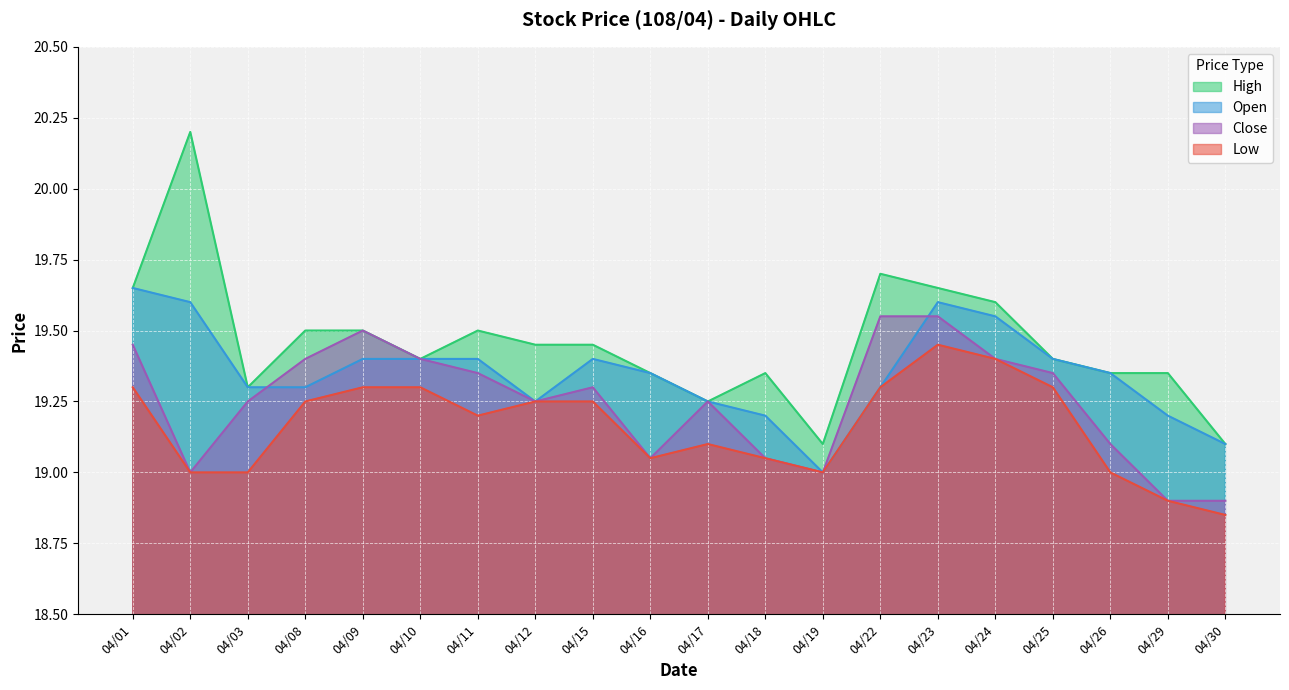

Reading left to right, list all the values displayed in this chart.

Close: 04/01=19.4	04/02=19.0	04/03=19.2	04/08=19.4	04/09=19.5	04/10=19.4	04/11=19.4	04/12=19.2	04/15=19.3	04/16=19.1	04/17=19.2	04/18=19.1	04/19=19.0	04/22=19.6	04/23=19.6	04/24=19.4	04/25=19.4	04/26=19.1	04/29=18.9	04/30=18.9
High: 04/01=19.6	04/02=20.2	04/03=19.3	04/08=19.5	04/09=19.5	04/10=19.4	04/11=19.5	04/12=19.4	04/15=19.4	04/16=19.4	04/17=19.2	04/18=19.4	04/19=19.1	04/22=19.7	04/23=19.6	04/24=19.6	04/25=19.4	04/26=19.4	04/29=19.4	04/30=19.1
Open: 04/01=19.6	04/02=19.6	04/03=19.3	04/08=19.3	04/09=19.4	04/10=19.4	04/11=19.4	04/12=19.2	04/15=19.4	04/16=19.4	04/17=19.2	04/18=19.2	04/19=19.0	04/22=19.3	04/23=19.6	04/24=19.6	04/25=19.4	04/26=19.4	04/29=19.2	04/30=19.1
Low: 04/01=19.3	04/02=19.0	04/03=19.0	04/08=19.2	04/09=19.3	04/10=19.3	04/11=19.2	04/12=19.2	04/15=19.2	04/16=19.1	04/17=19.1	04/18=19.1	04/19=19.0	04/22=19.3	04/23=19.4	04/24=19.4	04/25=19.3	04/26=19.0	04/29=18.9	04/30=18.9